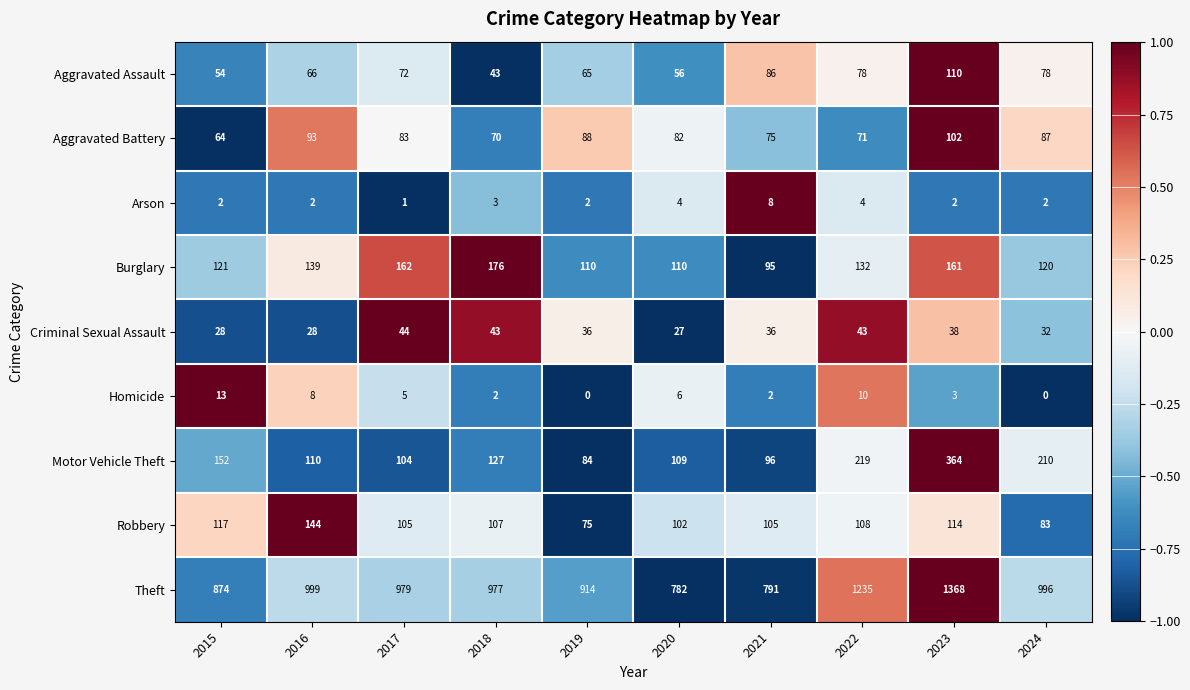

The Arson series shows 1 at 2022. True or false?

False